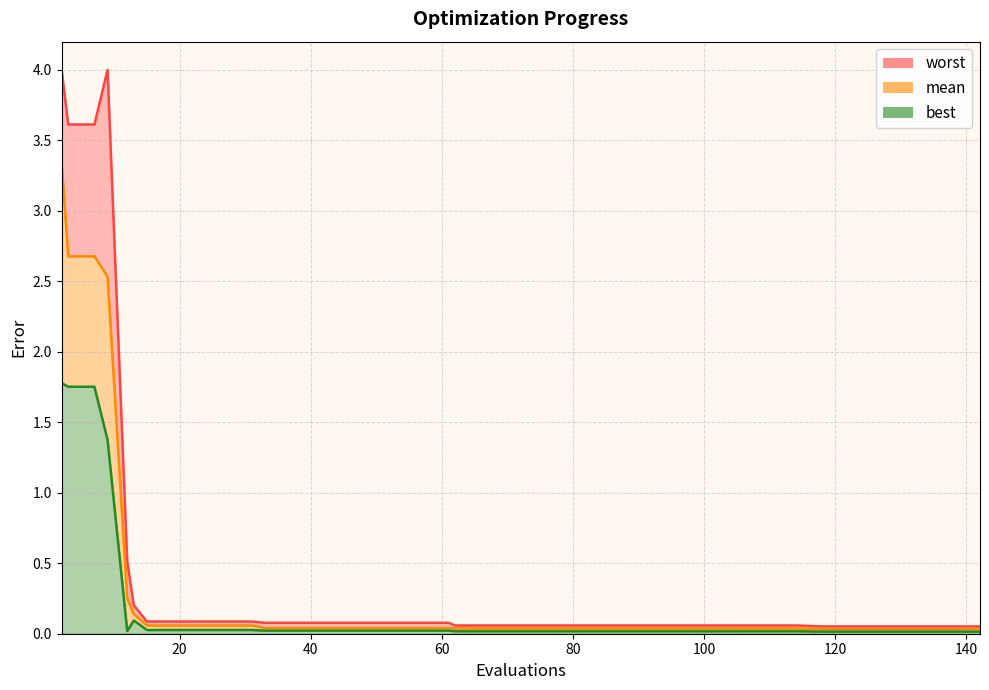

At how many categories does at least one series exceed 0?

40